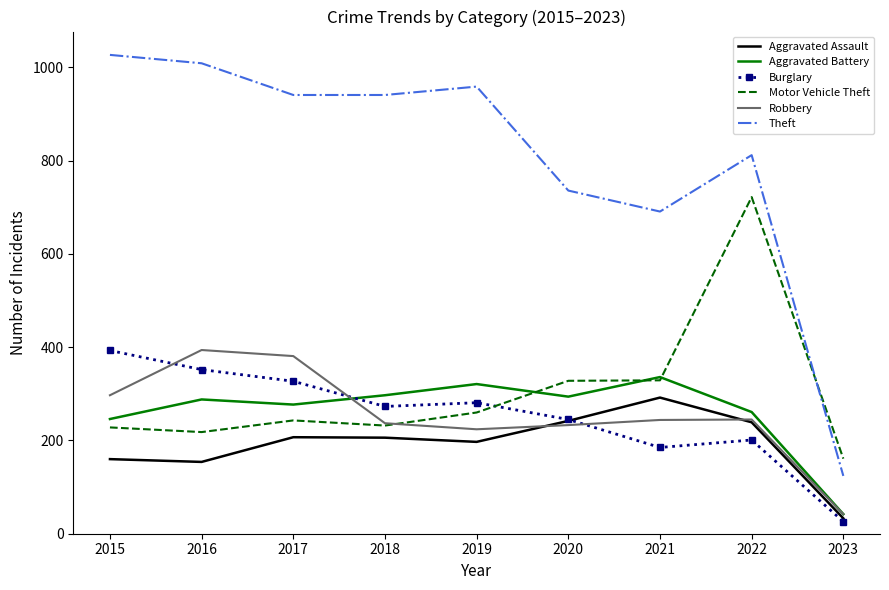

Read the Aggravated Assault value at 2020.

242